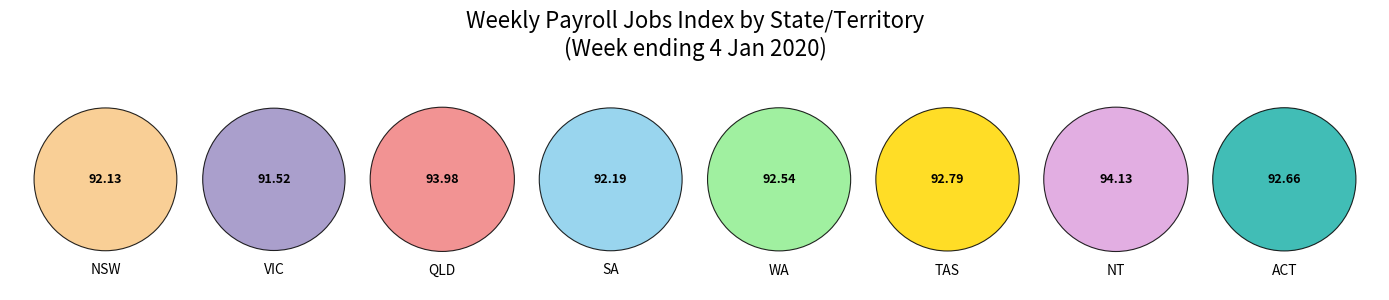

Which slice is the largest?

NT